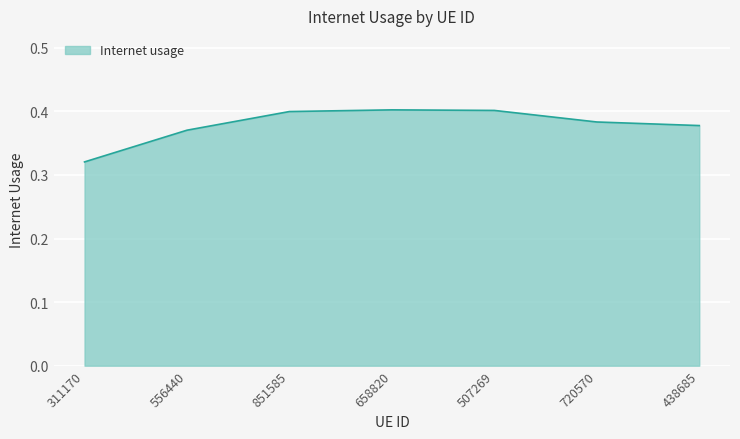

Which label corresponds to the smallest value in the chart?

311170